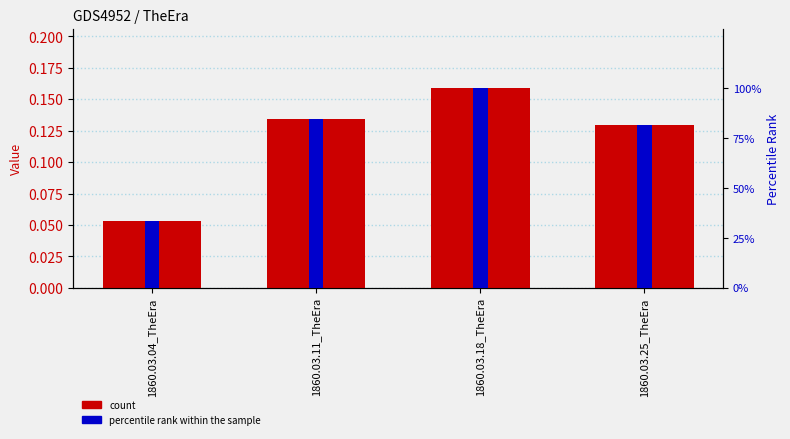

What is the maximum value shown in the chart?

1.0